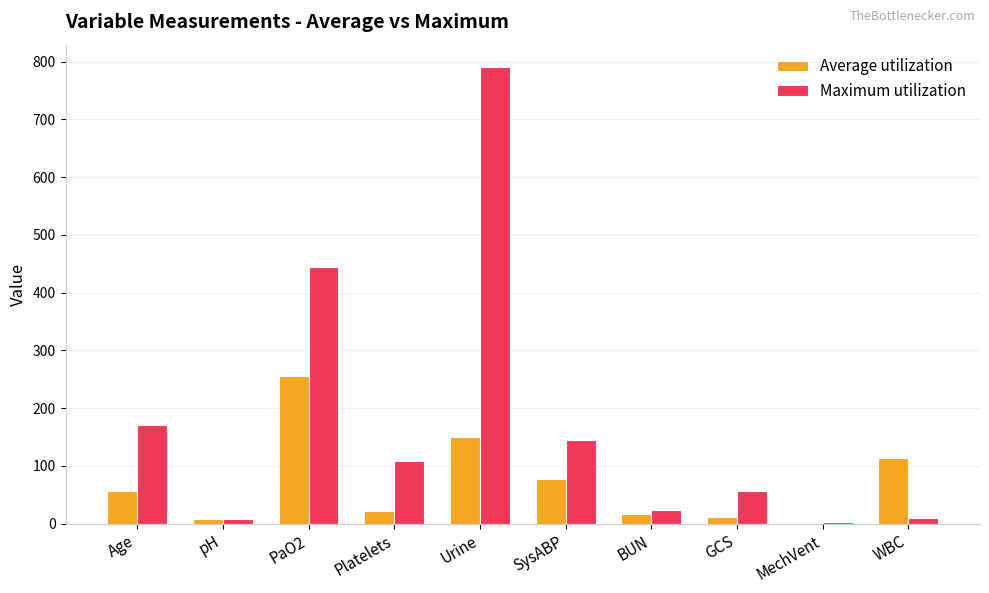

Which series has the largest total across all categories?

Maximum utilization